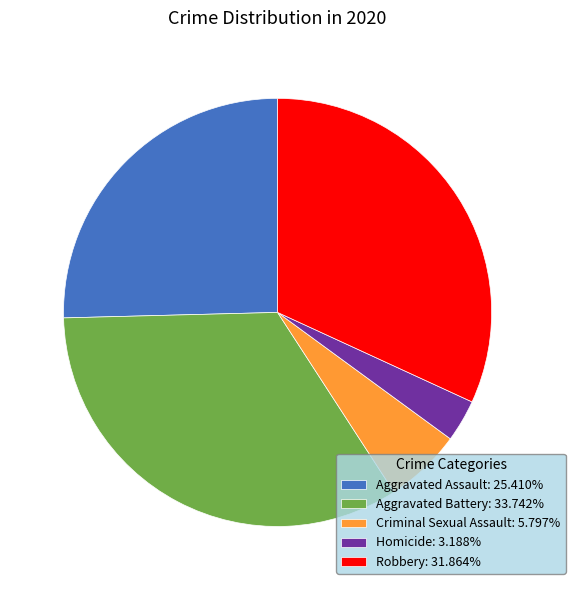

Does Homicide account for over 50% of the chart?

No